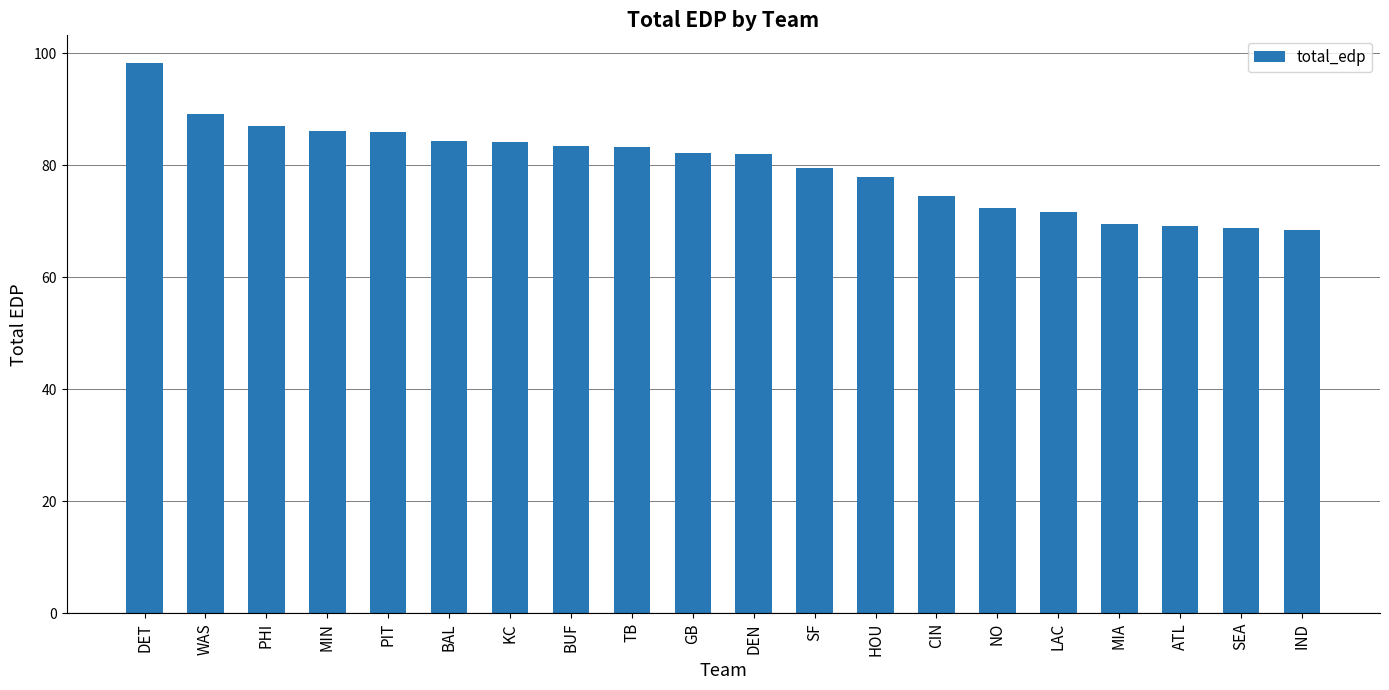

What is the average value?

79.9